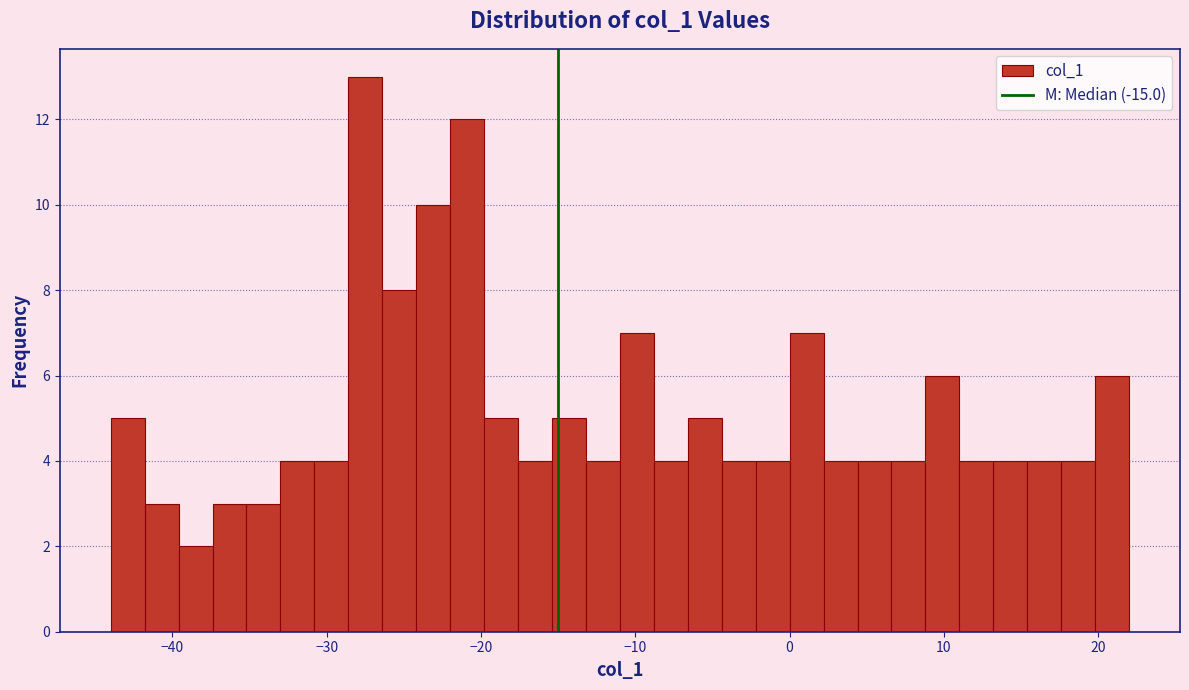

Read against the x-axis, roughly where is the centre of the tallest bar?

-27